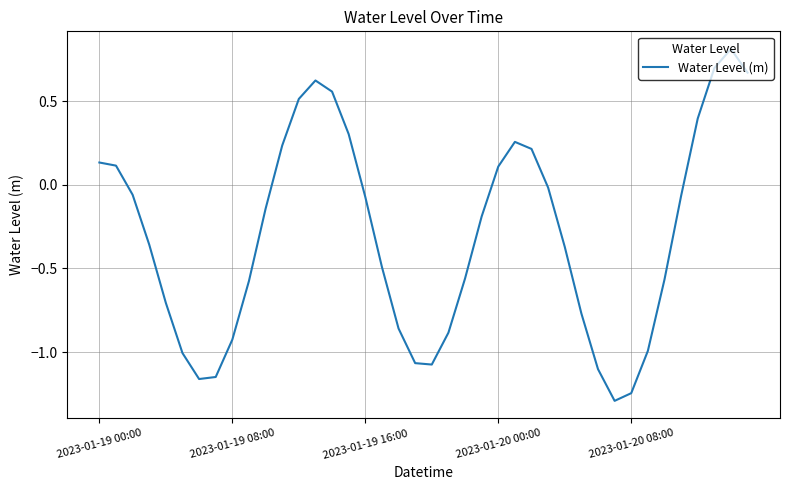

What is the difference between the maximum and minimum values?

2.1